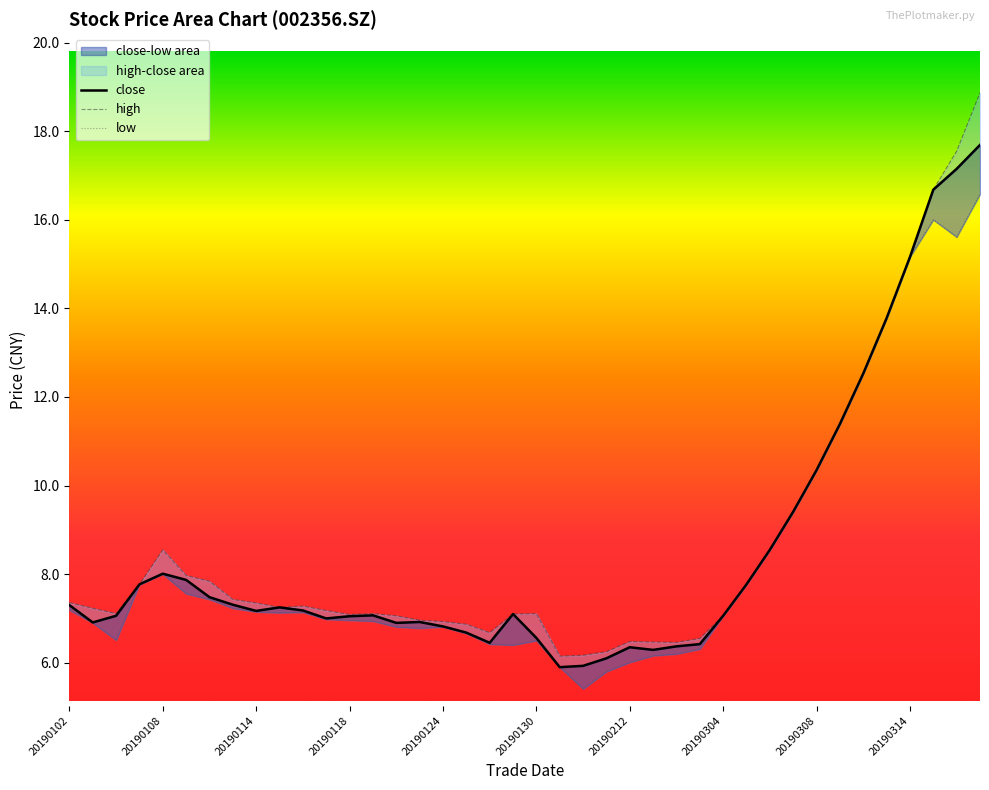

Which category has the lowest value in the close series?

20190131